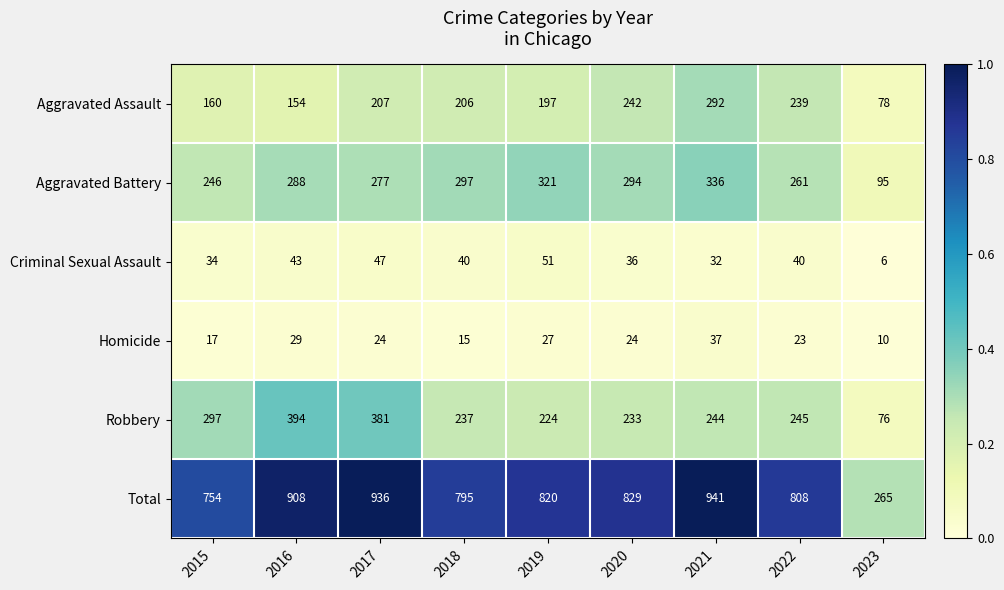

What is the sum of the Aggravated Assault values at 2023 and 2017?

285